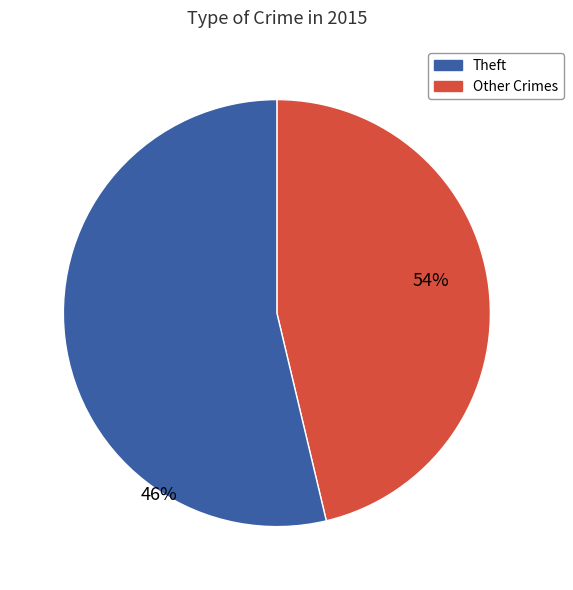

Which category accounts for the majority?

Theft